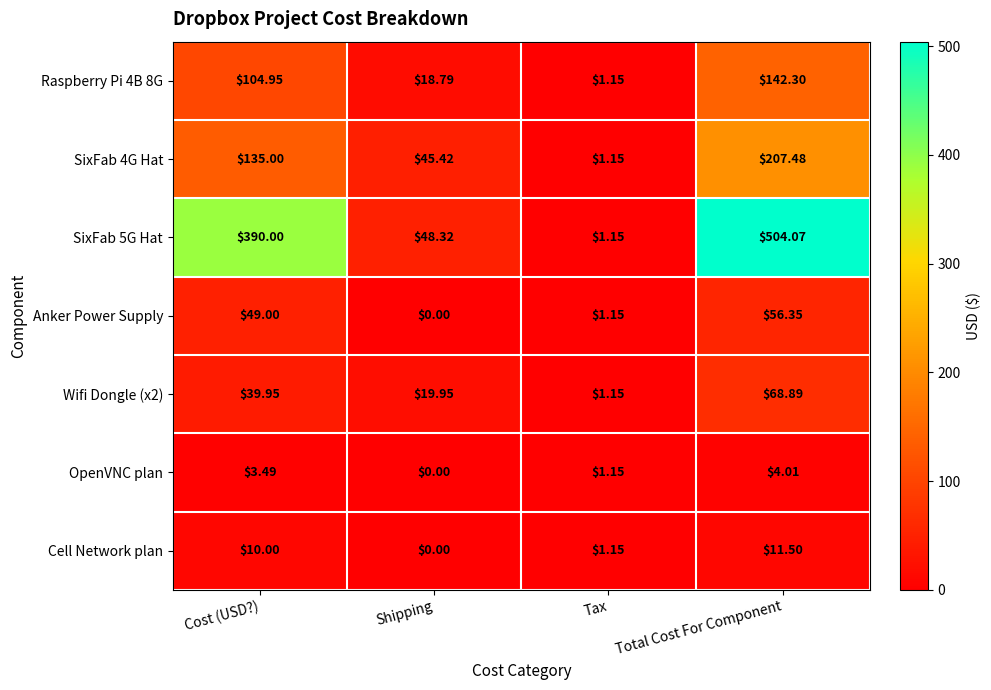

Which category has the lowest value across all series?

Shipping